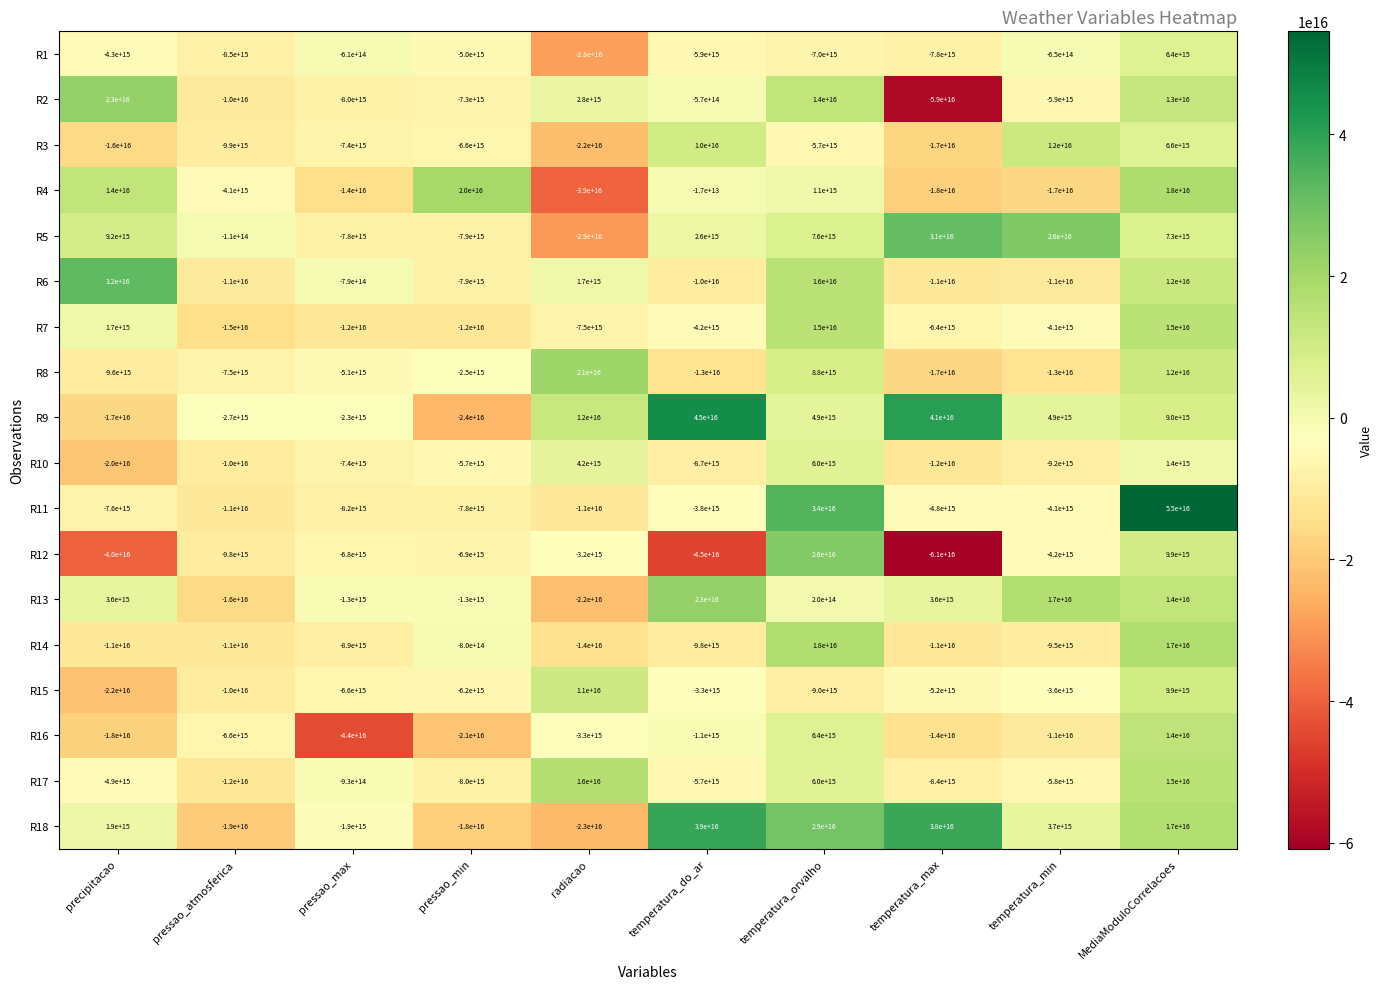

At which category is the sum across all series the highest?

MediaModuloCorrelacoes